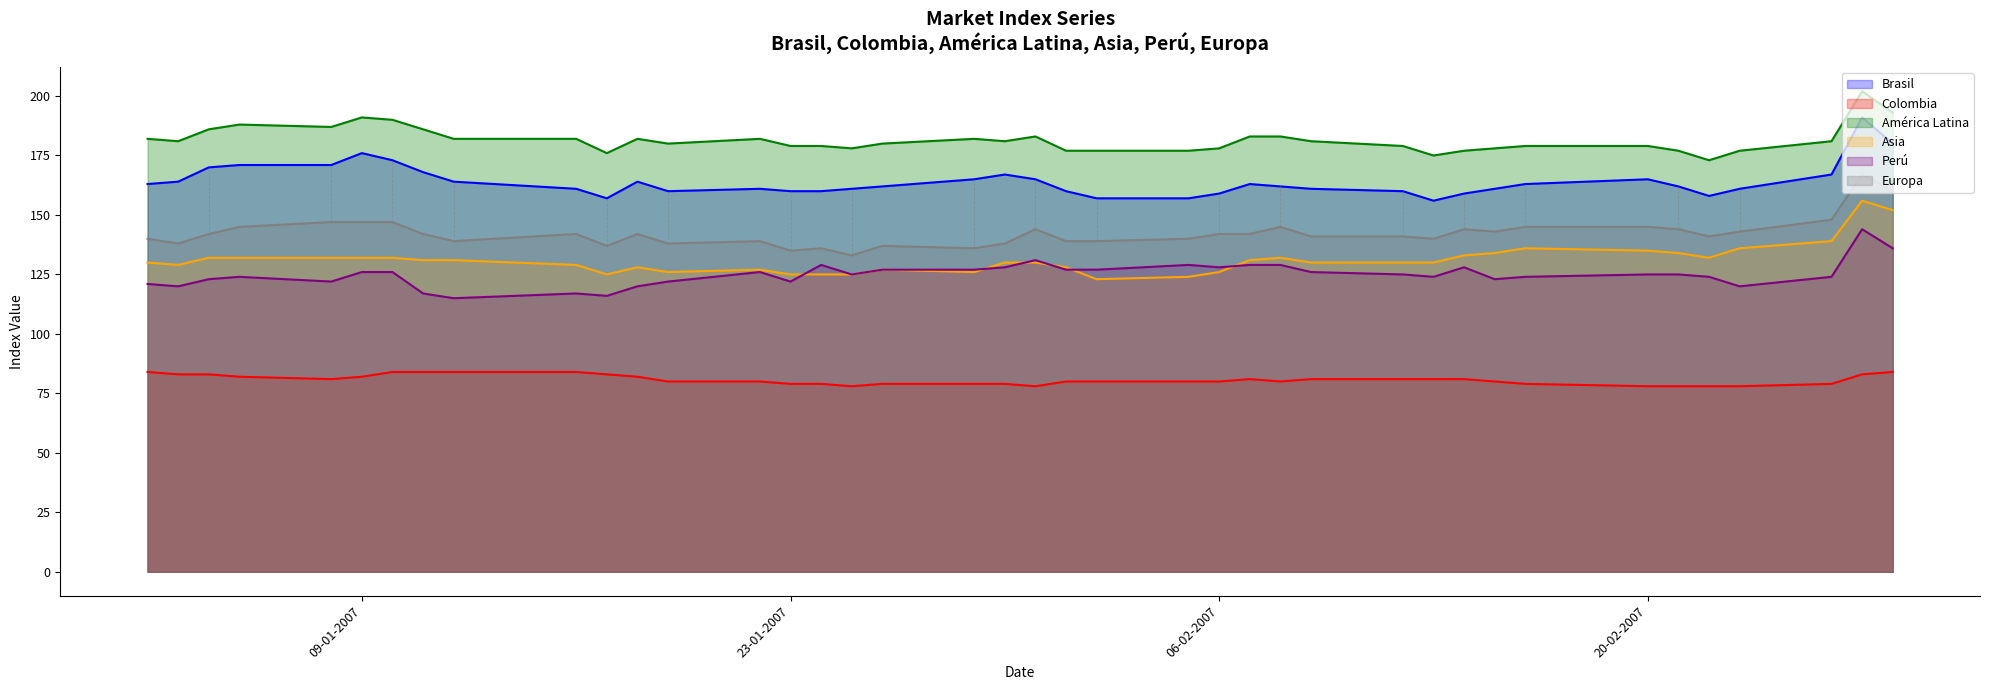

Which series has the widest spread of values?

Brasil